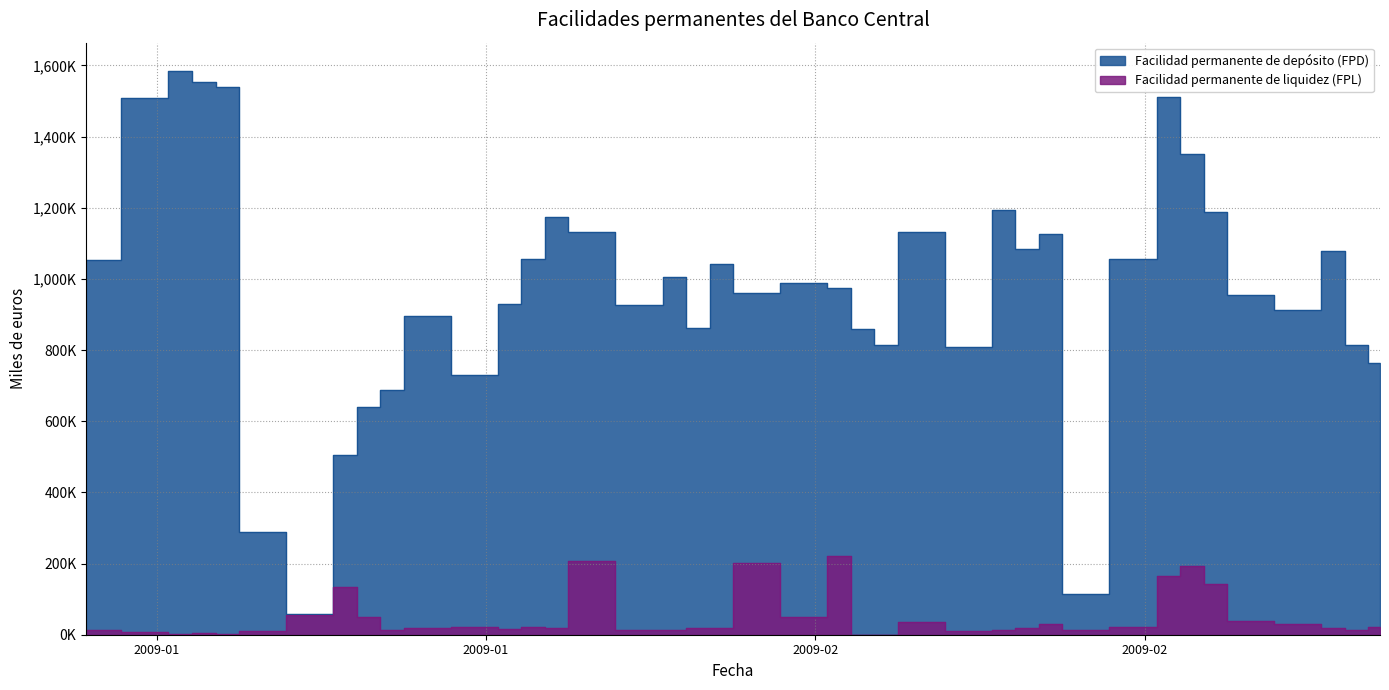

At 2009-02, list the series in order from largest to smallest.

Facilidad permanente de depósito (FPD), Facilidad permanente de liquidez (FPL)